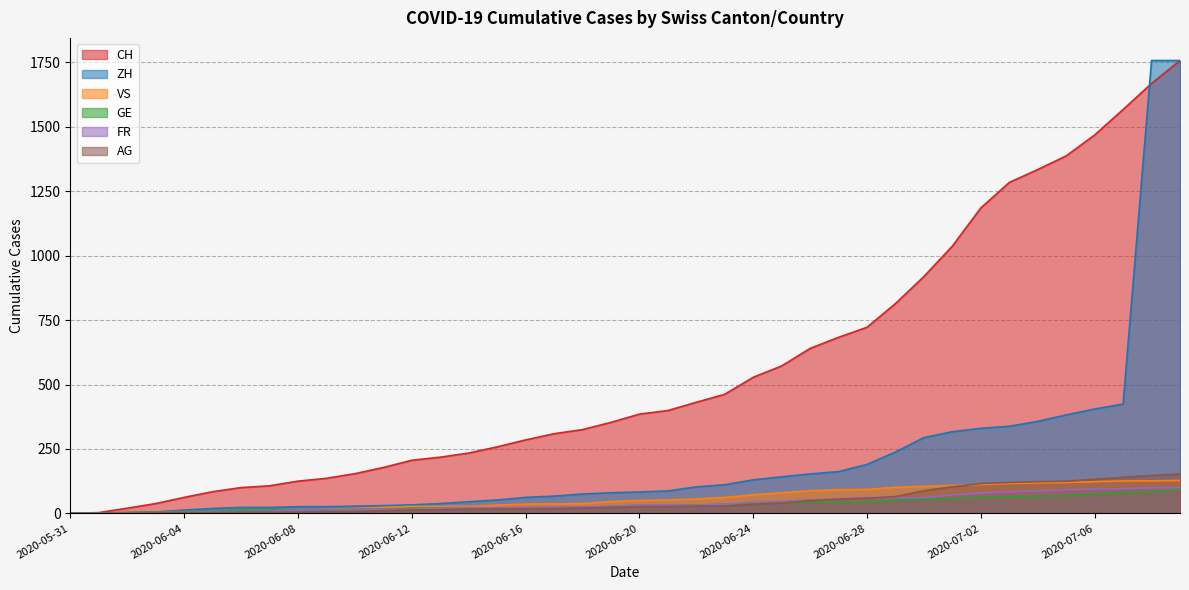

Where is AG nearest to the value 76?

2020-06-29